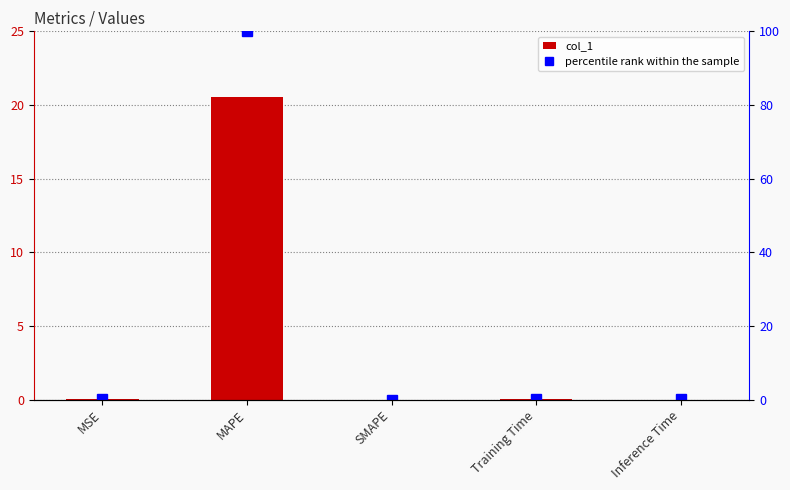

Which series has the widest spread of values?

percentile rank within the sample